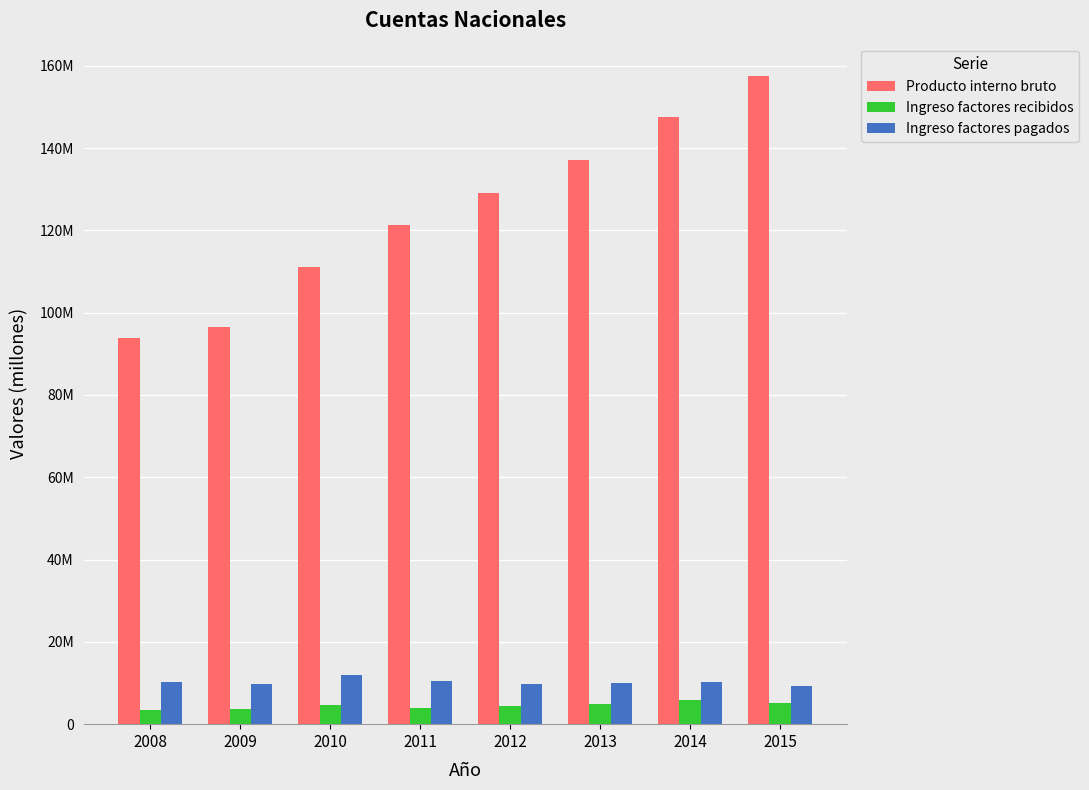

Which series changed the most between 2009 and 2015?

Producto interno bruto